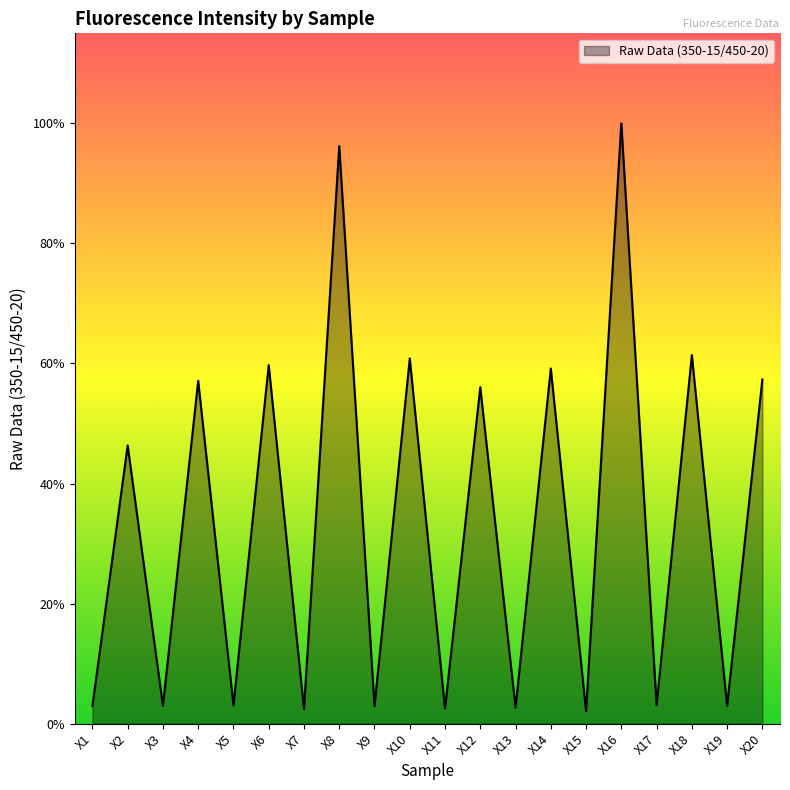

Does the chart display data point markers on the line(s)?

No